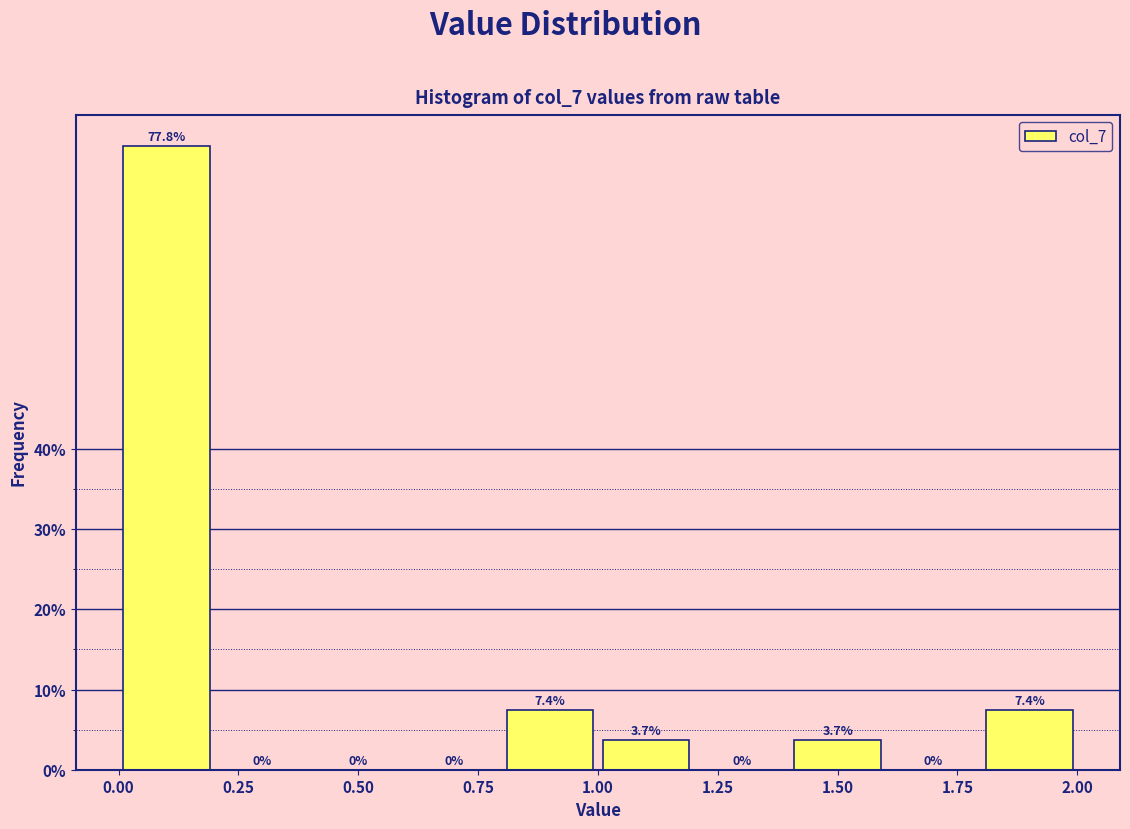

Reading left to right, list every bar in this chart as the range it spans on the x-axis followed by its height.

0.0 to 0.2: 77.8
0.2 to 0.4: 0.0
0.4 to 0.6: 0.0
0.6 to 0.8: 0.0
0.8 to 1.0: 7.4
1.0 to 1.2: 3.7
1.2 to 1.4: 0.0
1.4 to 1.6: 3.7
1.6 to 1.8: 0.0
1.8 to 2.0: 7.4